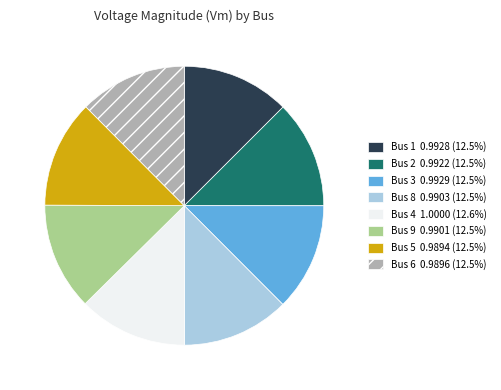

Is there a majority slice in this chart?

No